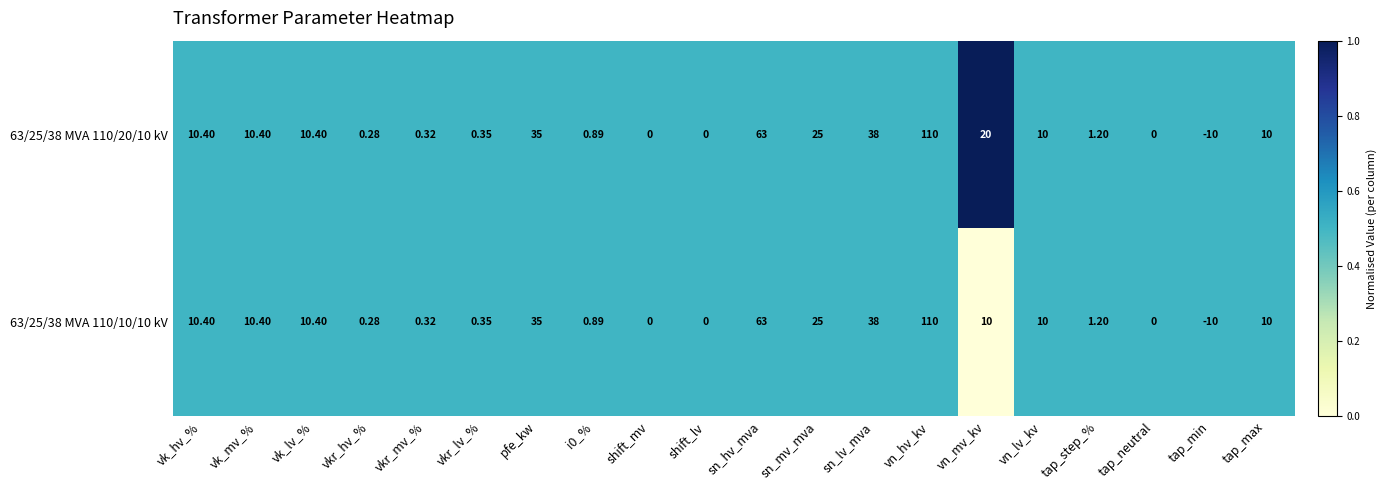

Which category has the highest value across all series?

vn_hv_kv